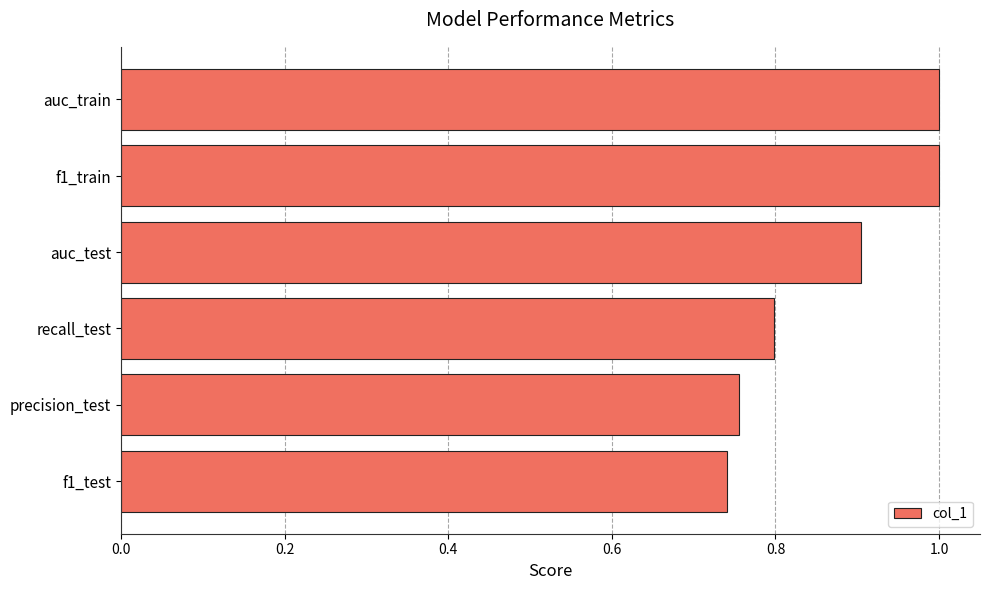

What is the difference between the maximum and minimum values?

0.3